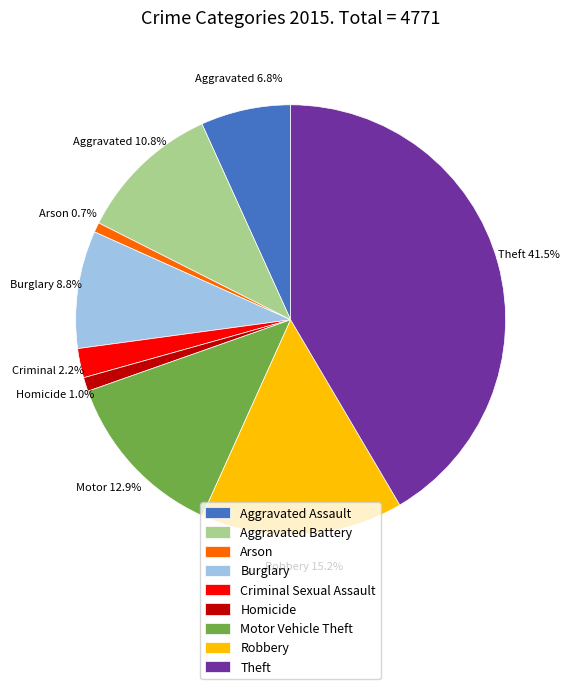

True or false: Motor Vehicle Theft accounts for 19% of the total.

False